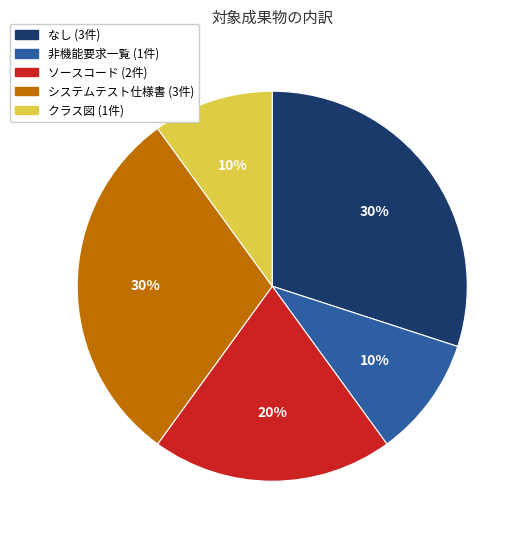

To the nearest percent, what is the difference between the largest and smallest slice percentages?

20%